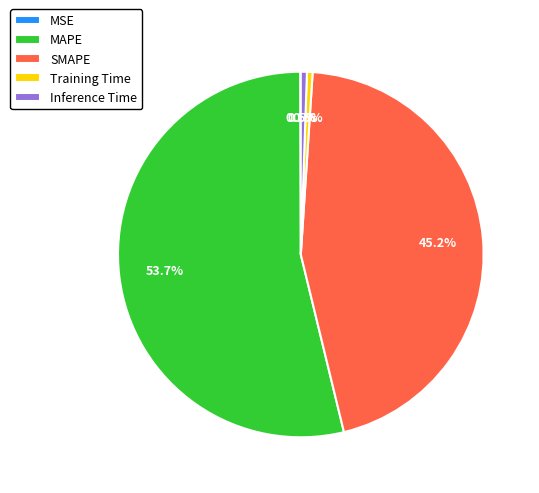

Is the sum of MAPE and SMAPE greater than half?

Yes